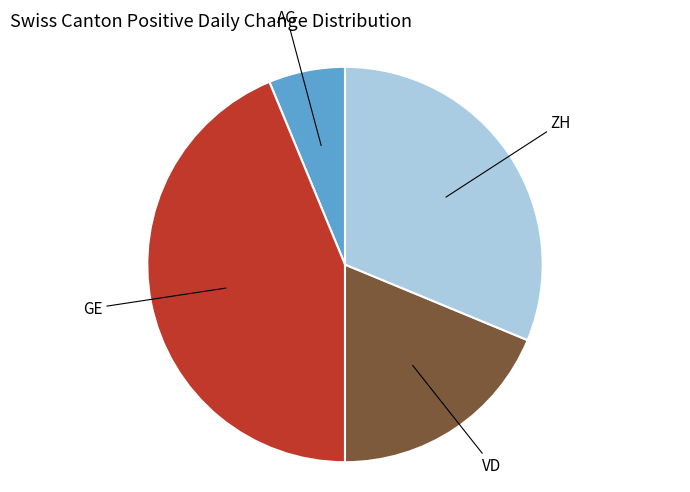

Does any single category account for the majority?

No